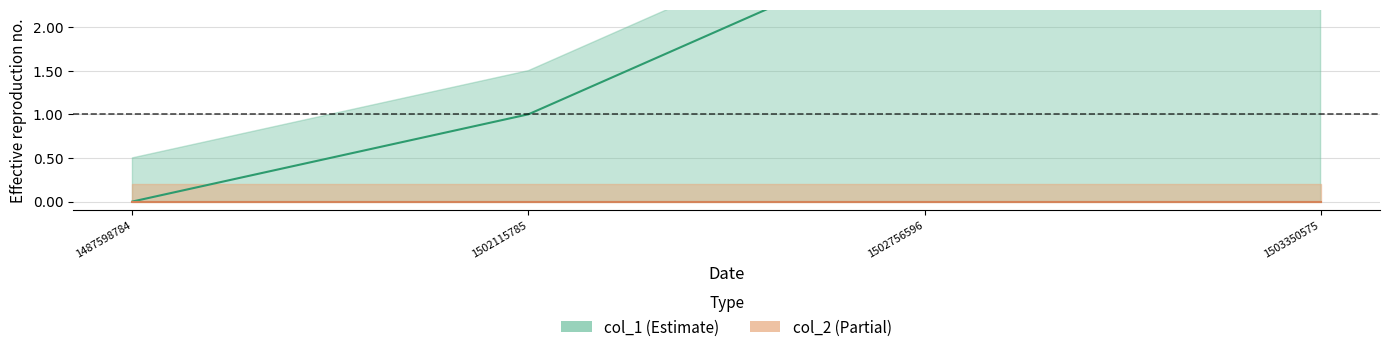

How many values are between 1 and 4?

3